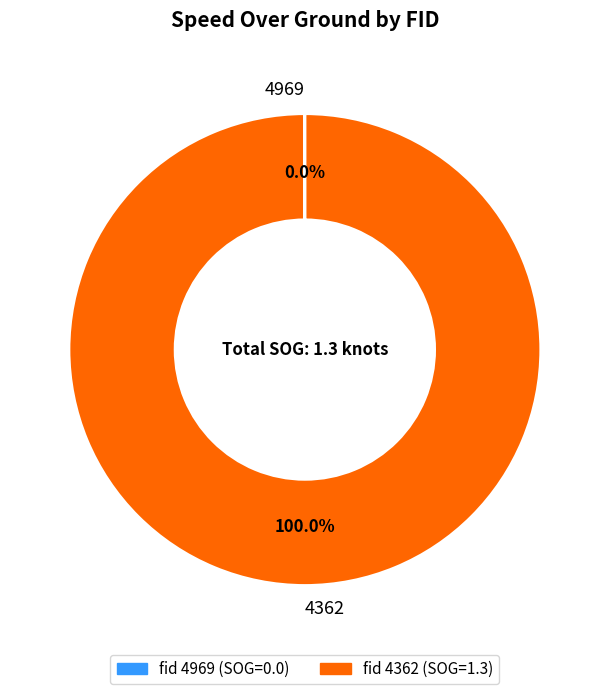

What is the largest slice in the pie chart?

4362